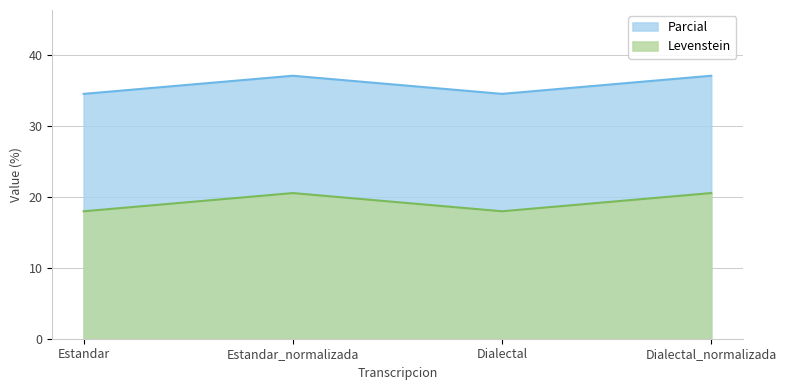

Read the Levenstein value at Dialectal_normalizada.

20.5